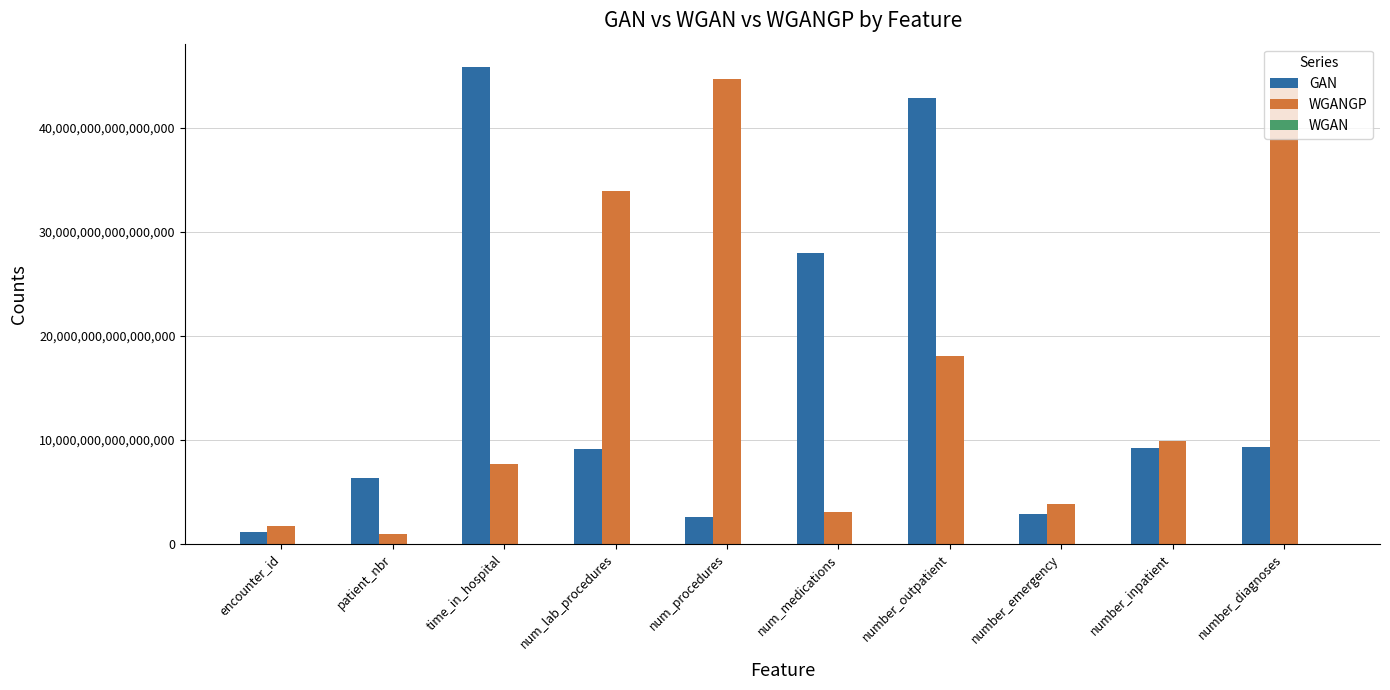

The GAN series shows 15264019001524176 at num_medications. True or false?

False